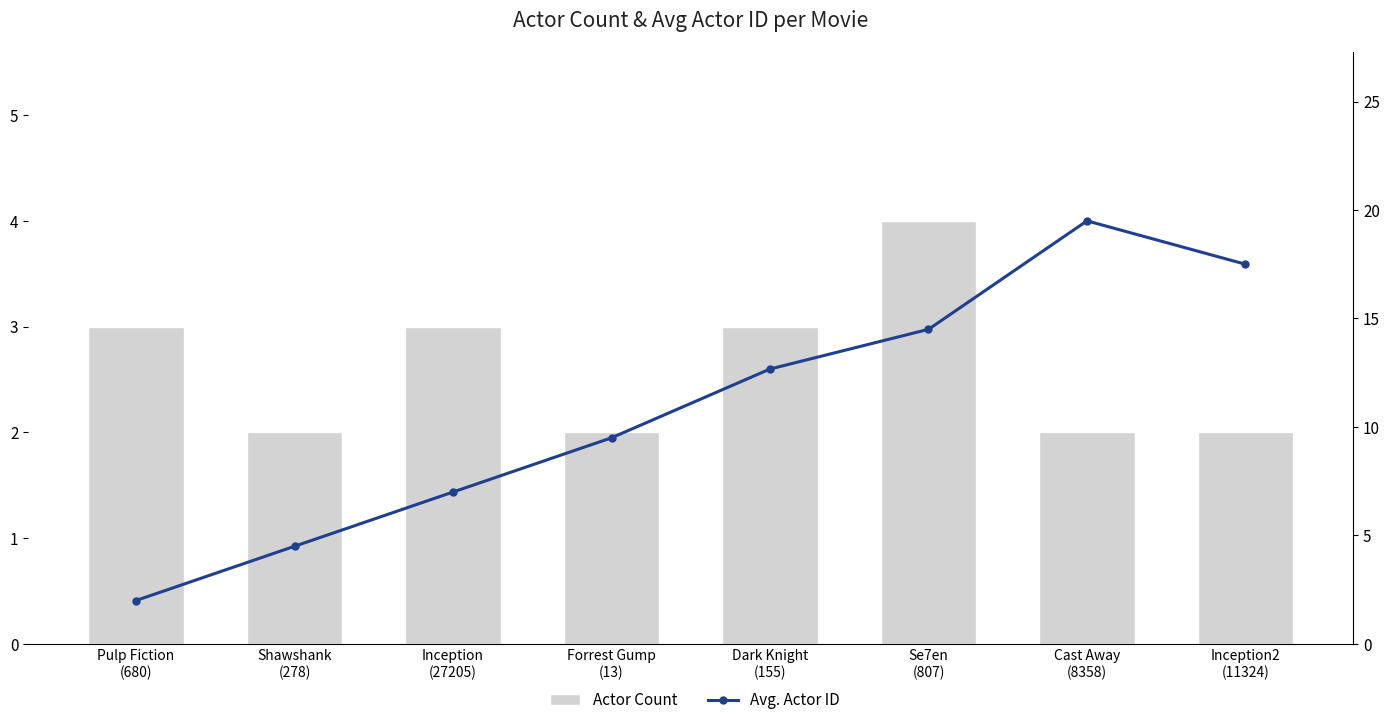

At Pulp Fiction
(680), list the series in order from smallest to largest.

Avg. Actor ID, Actor Count